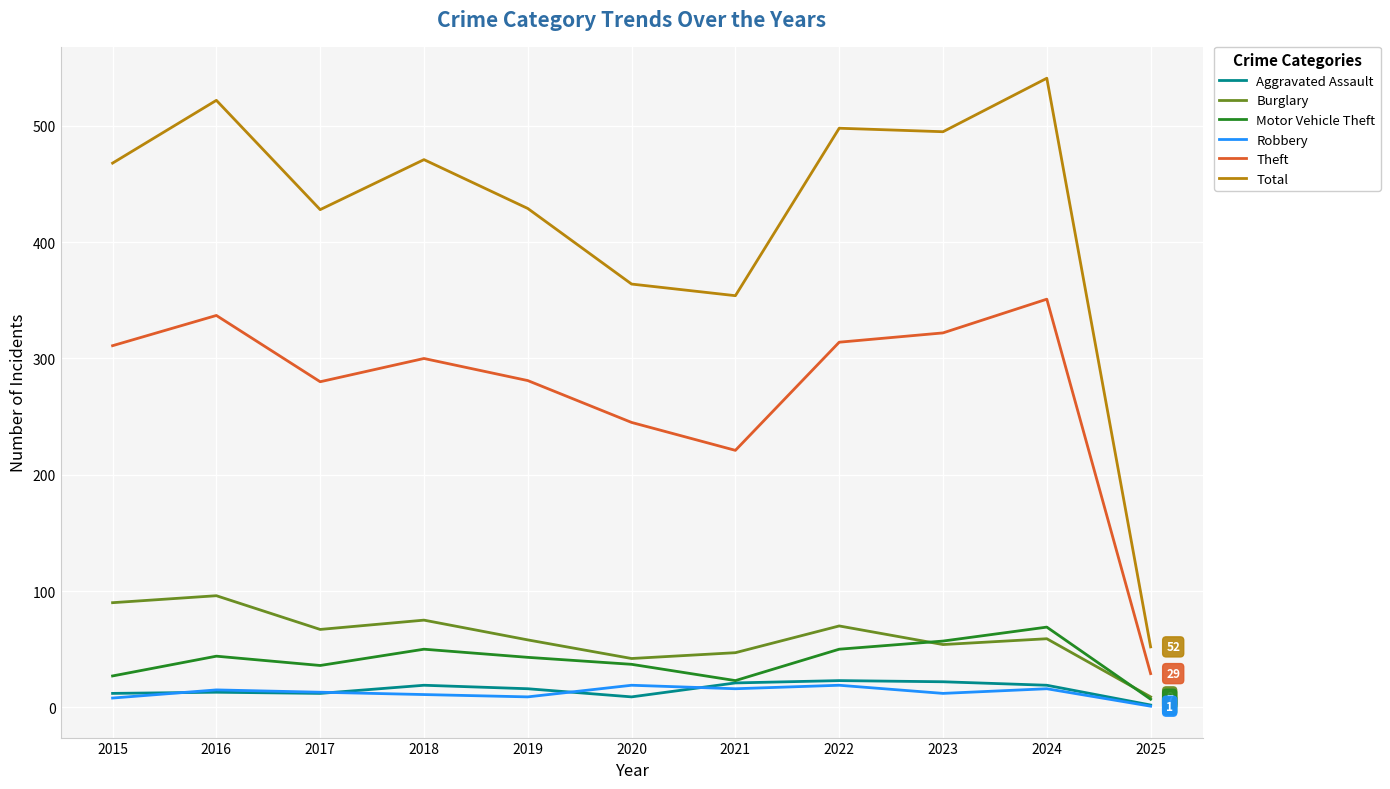

At which label does Burglary first exceed 59?

2015